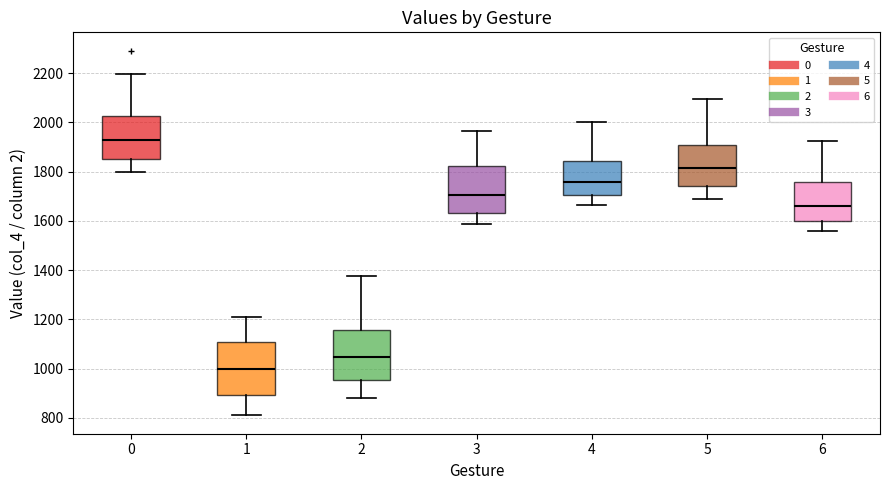

Reading left to right, read every box against the y-axis: the position of its median line, the range the box covers, and the ends of its whiskers. The values are not printed on the chart, so give them approximately, as read against the axis.

0: median 1920, box 1860 to 2020, whiskers 1800 to 2200
1: median 1000, box 900 to 1100, whiskers 800 to 1200
2: median 1040, box 960 to 1160, whiskers 880 to 1380
3: median 1700, box 1640 to 1820, whiskers 1580 to 1960
4: median 1760, box 1700 to 1840, whiskers 1660 to 2000
5: median 1820, box 1740 to 1900, whiskers 1680 to 2100
6: median 1660, box 1600 to 1760, whiskers 1560 to 1920